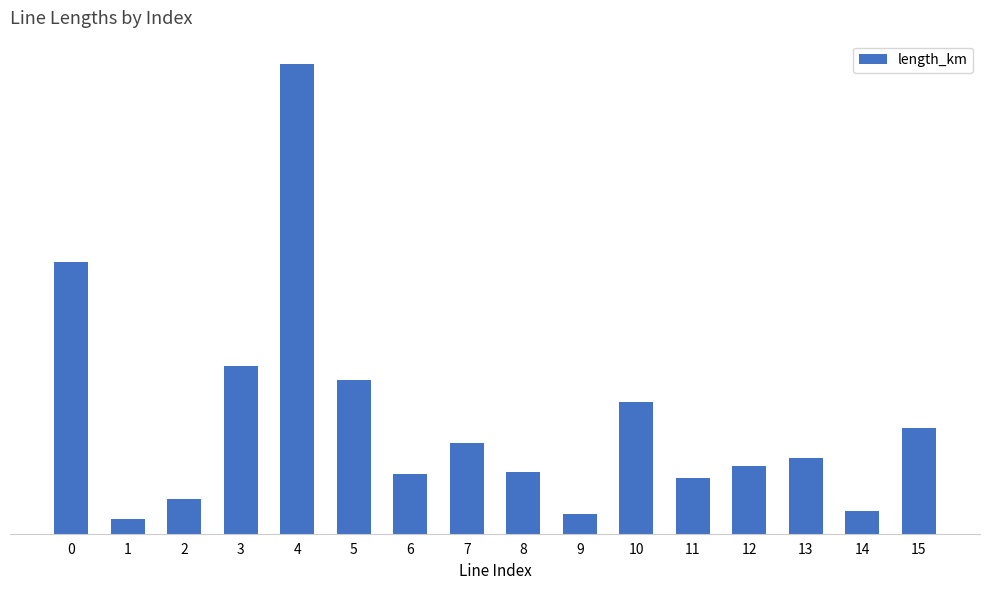

What is the greatest value displayed?

0.2